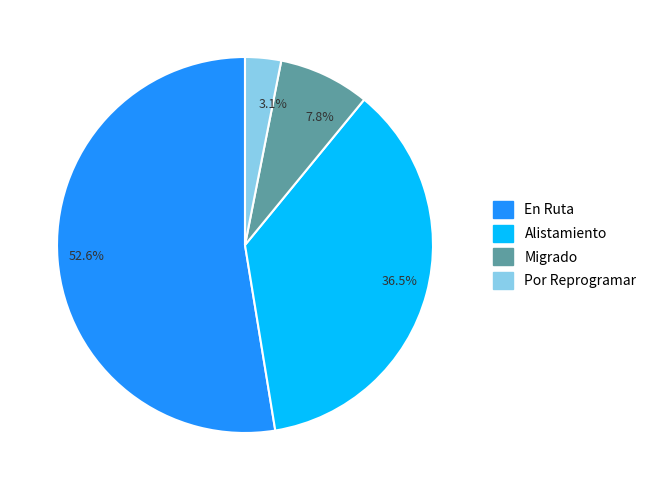

Is 52.6% the majority of the pie?

Yes